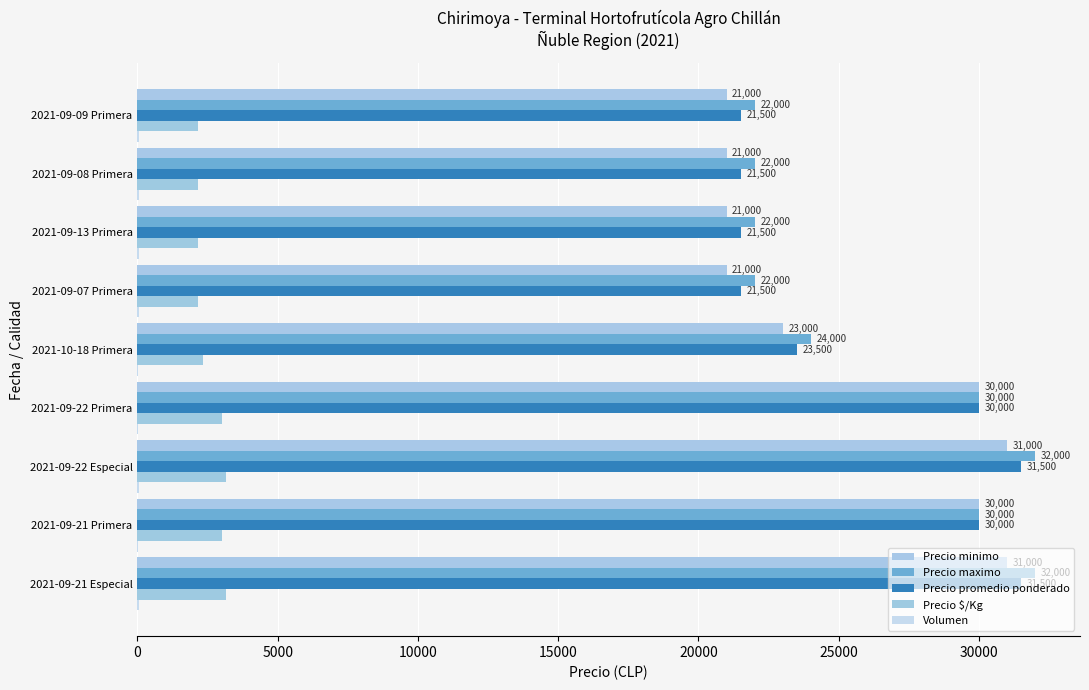

How many categories are shown in the chart?

9